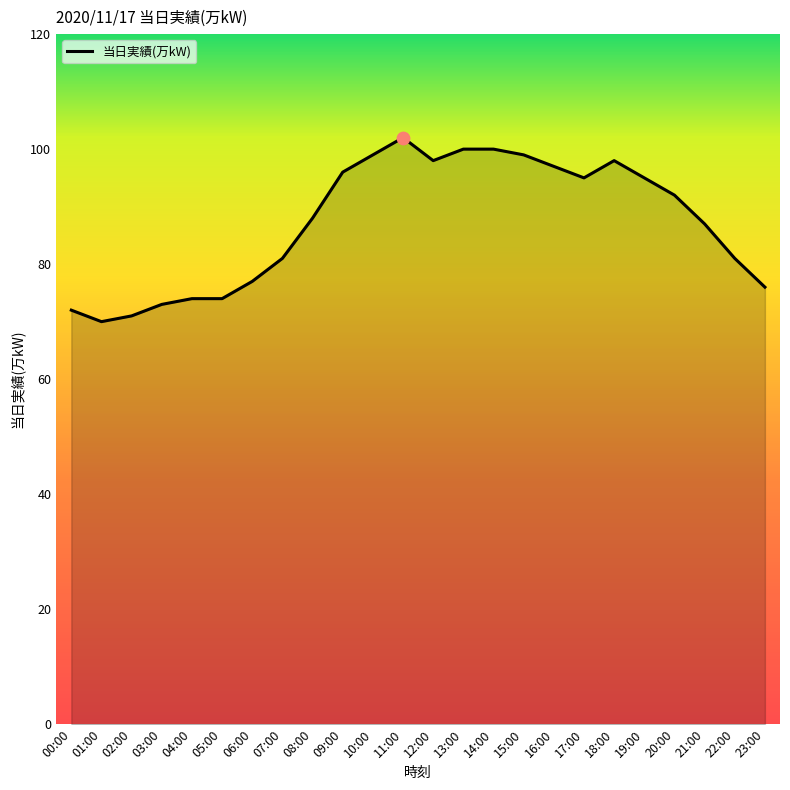

What is the change in value from 16:00 to 17:00?

-2